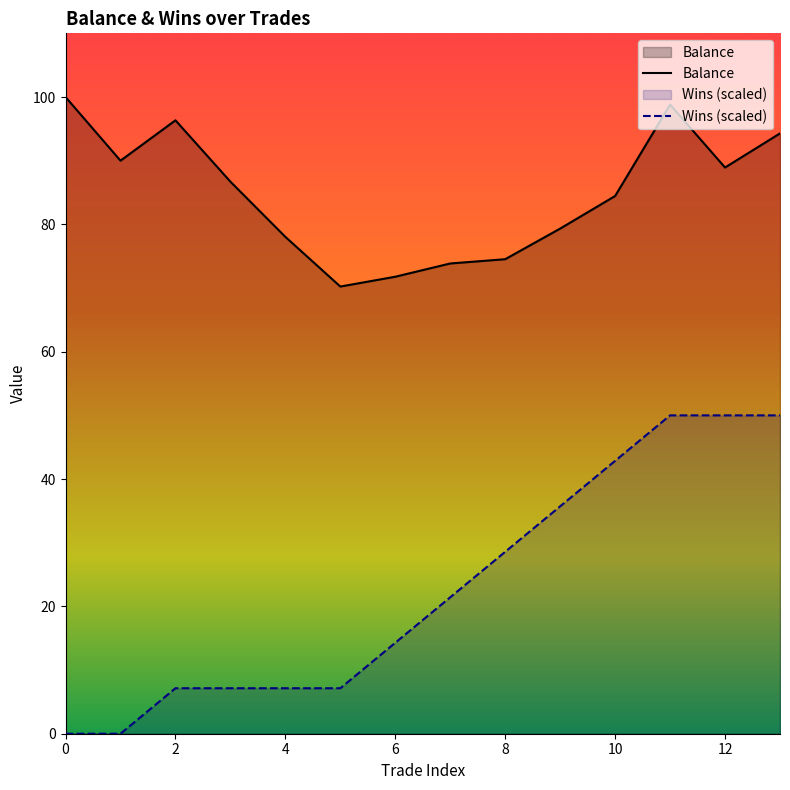

Reading right to left, transcribe all the data shown in this chart.

Balance: 13=94.3	12=88.9	11=98.8	10=84.5	9=79.3	8=74.5	7=73.9	6=71.8	5=70.2	4=78.0	3=86.7	2=96.3	1=90.0	0=100.0
Wins: 13=50.0	12=50.0	11=50.0	10=42.9	9=35.7	8=28.6	7=21.4	6=14.3	5=7.1	4=7.1	3=7.1	2=7.1	1=0.0	0=0.0